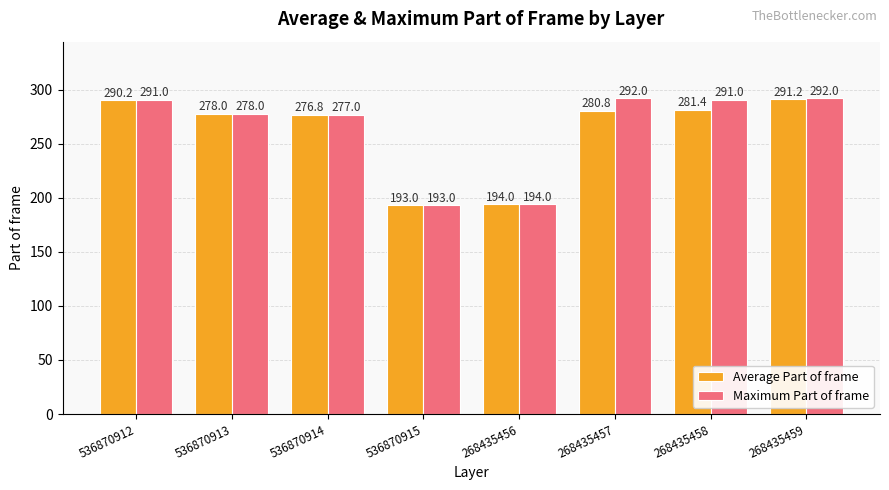

Which series has the largest range (max minus min)?

Maximum Part of frame